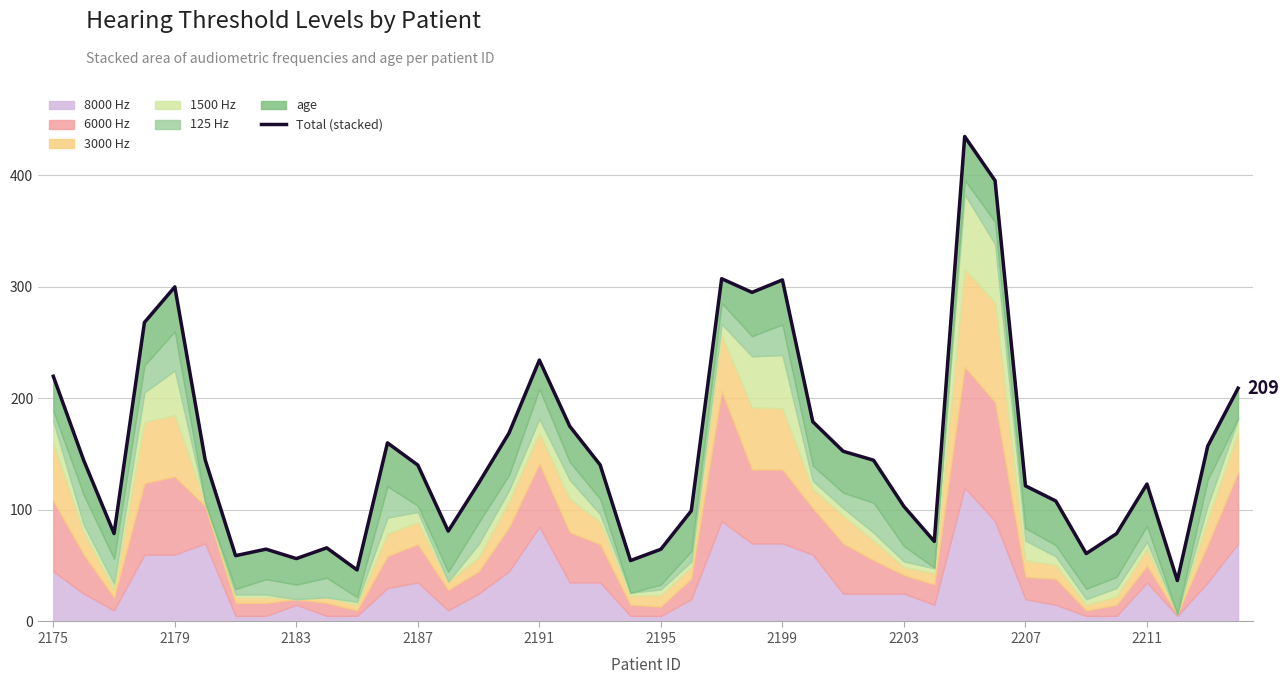

Which has a higher value, 29 or 22?

22